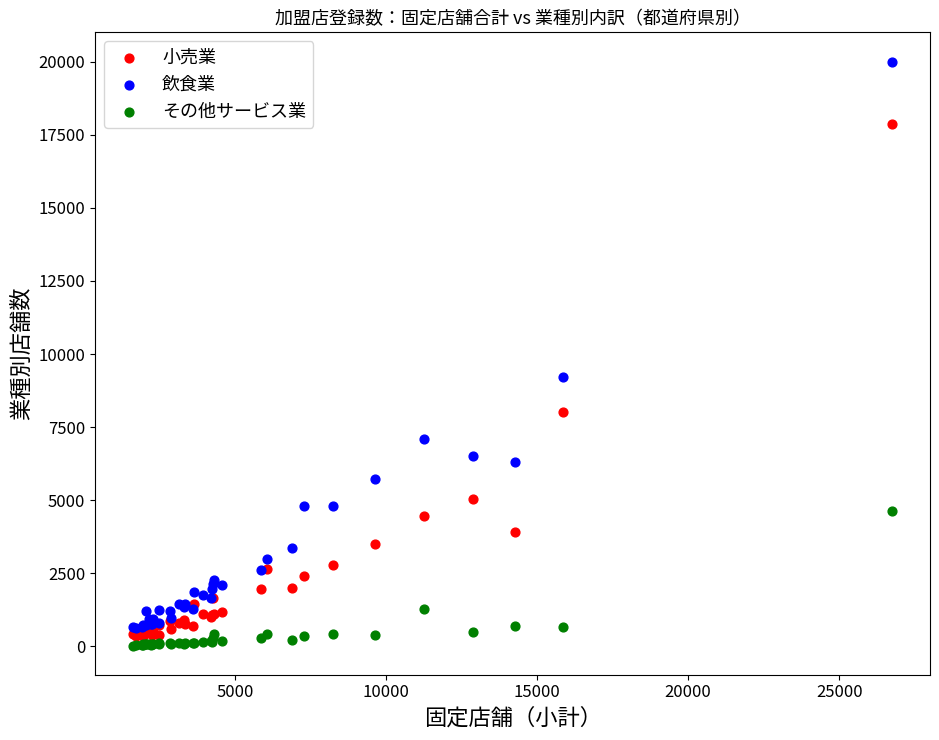

In the 飲食業 series, what Y value is closest to 10318?

9222